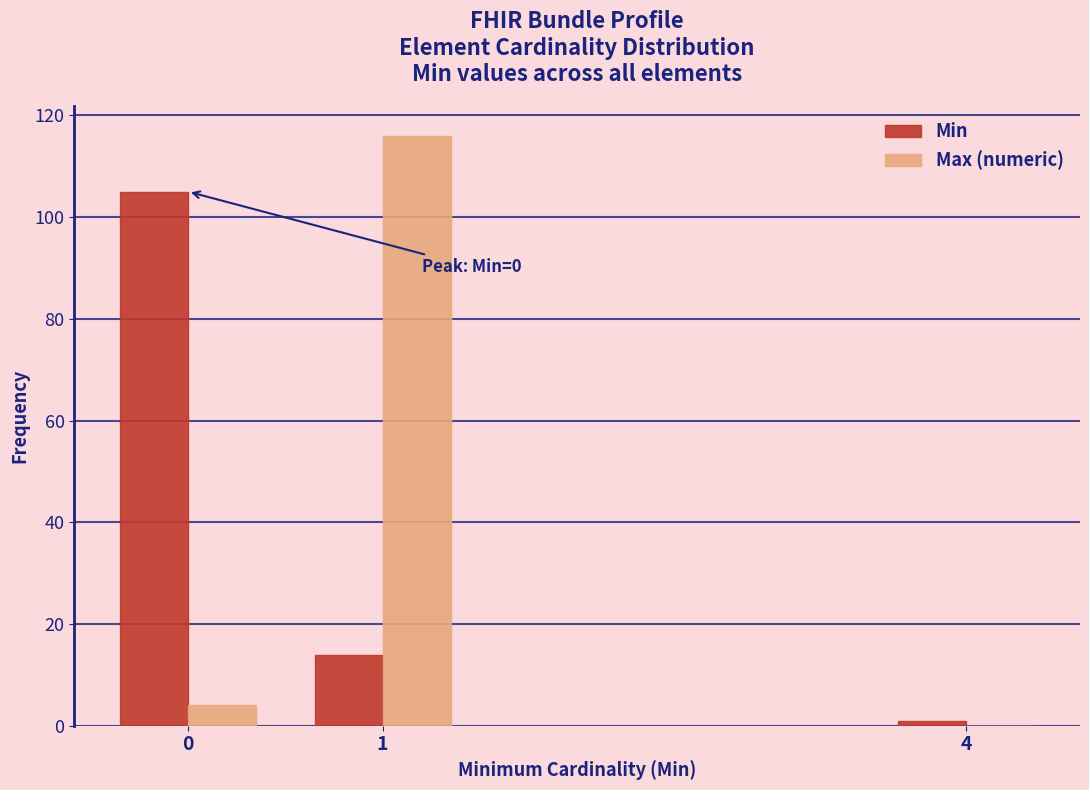

Reading right to left, list all the values displayed in this chart.

Min: 4=1	1=14	0=105
Max (numeric): 4=0	1=116	0=4